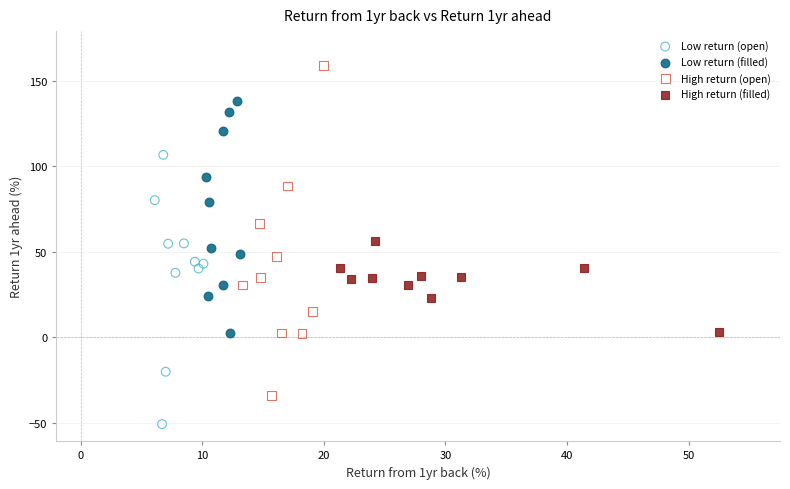

Which series has the largest Y range (max minus min)?

High return (open)